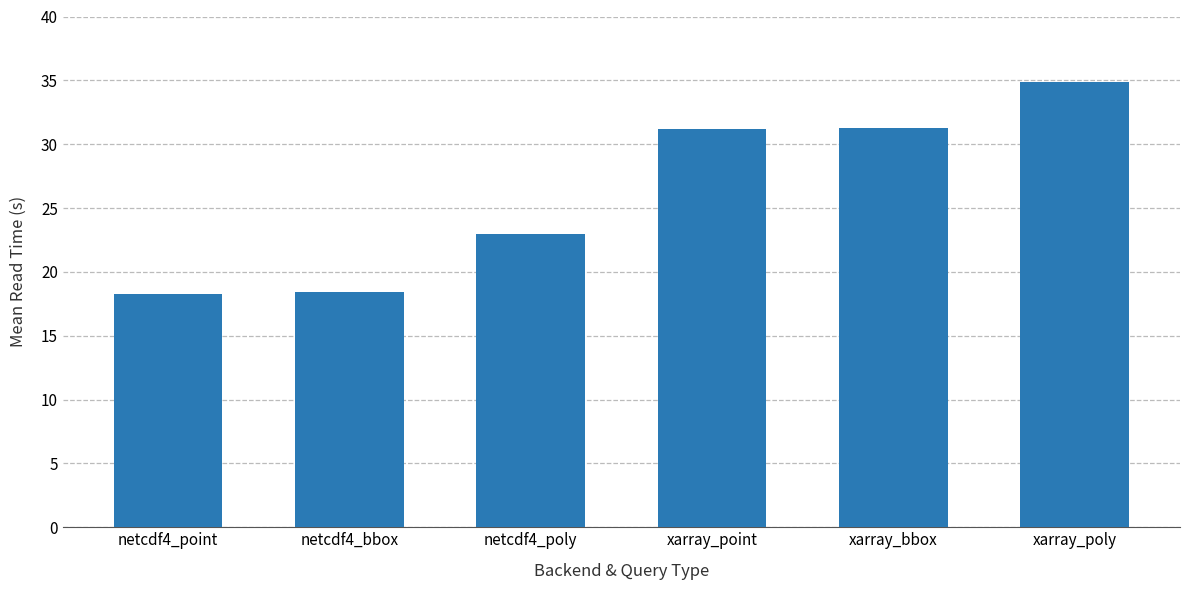

What is the change in value from xarray_point to xarray_poly?

+3.7